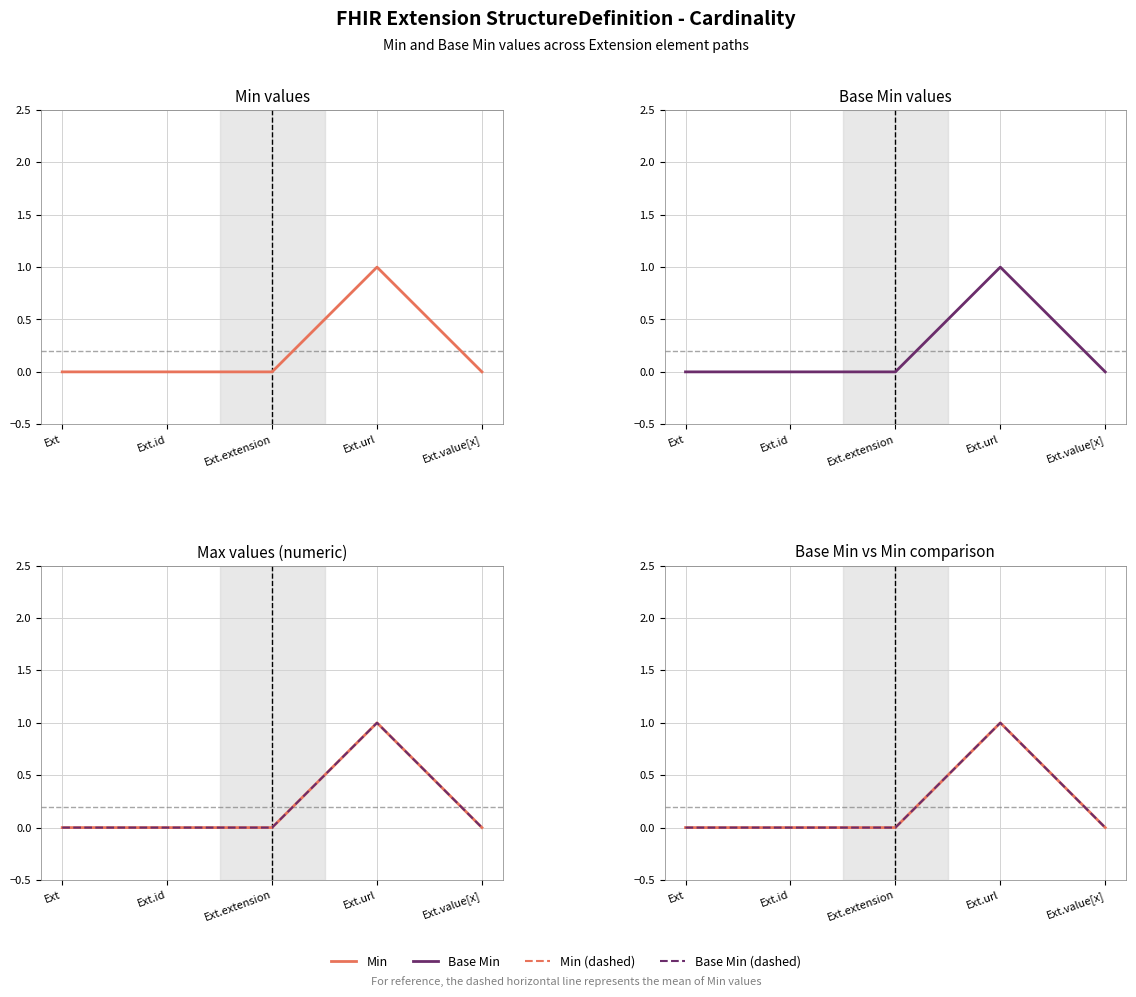

Which series has the widest spread of values?

Min